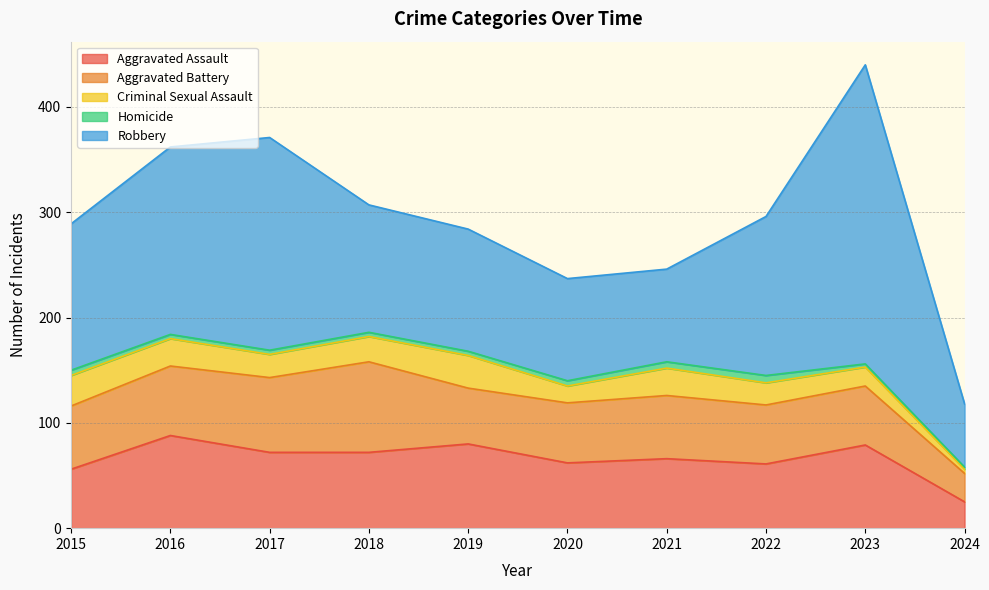

What is the greatest value displayed?

284